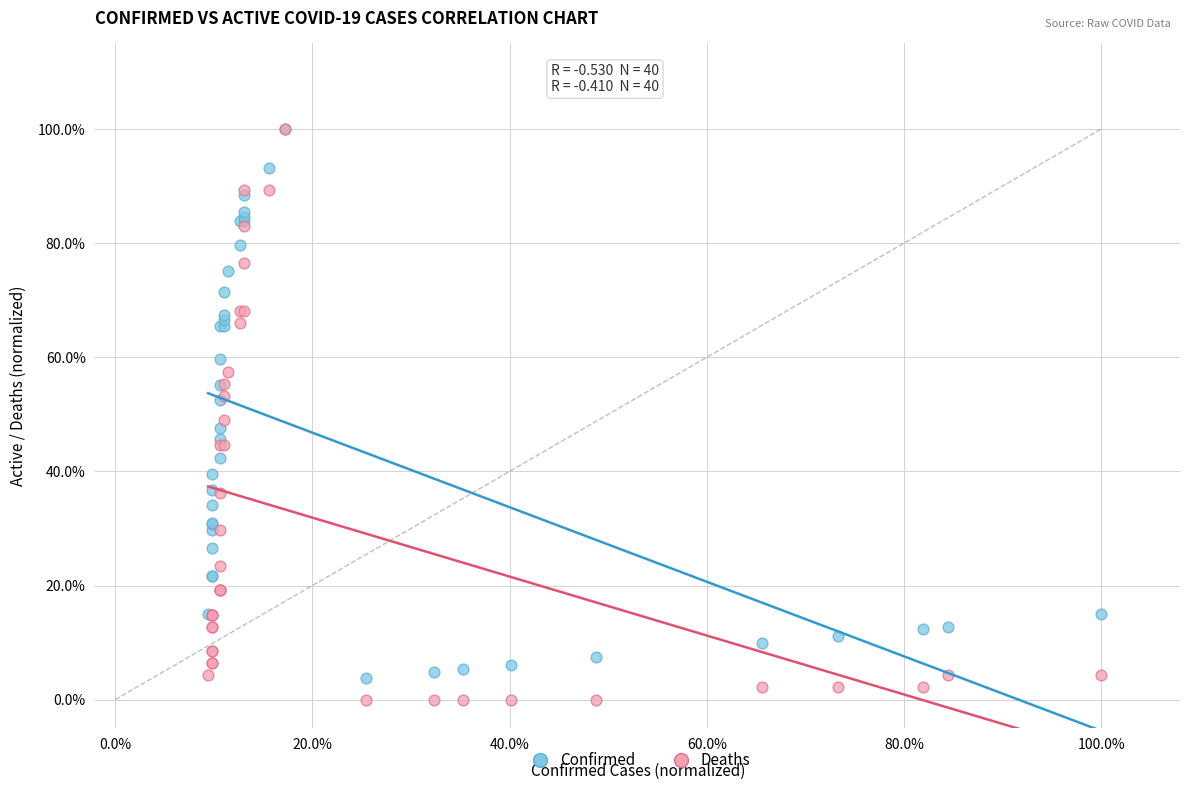

What are all the series names shown in the legend?

Confirmed, Deaths